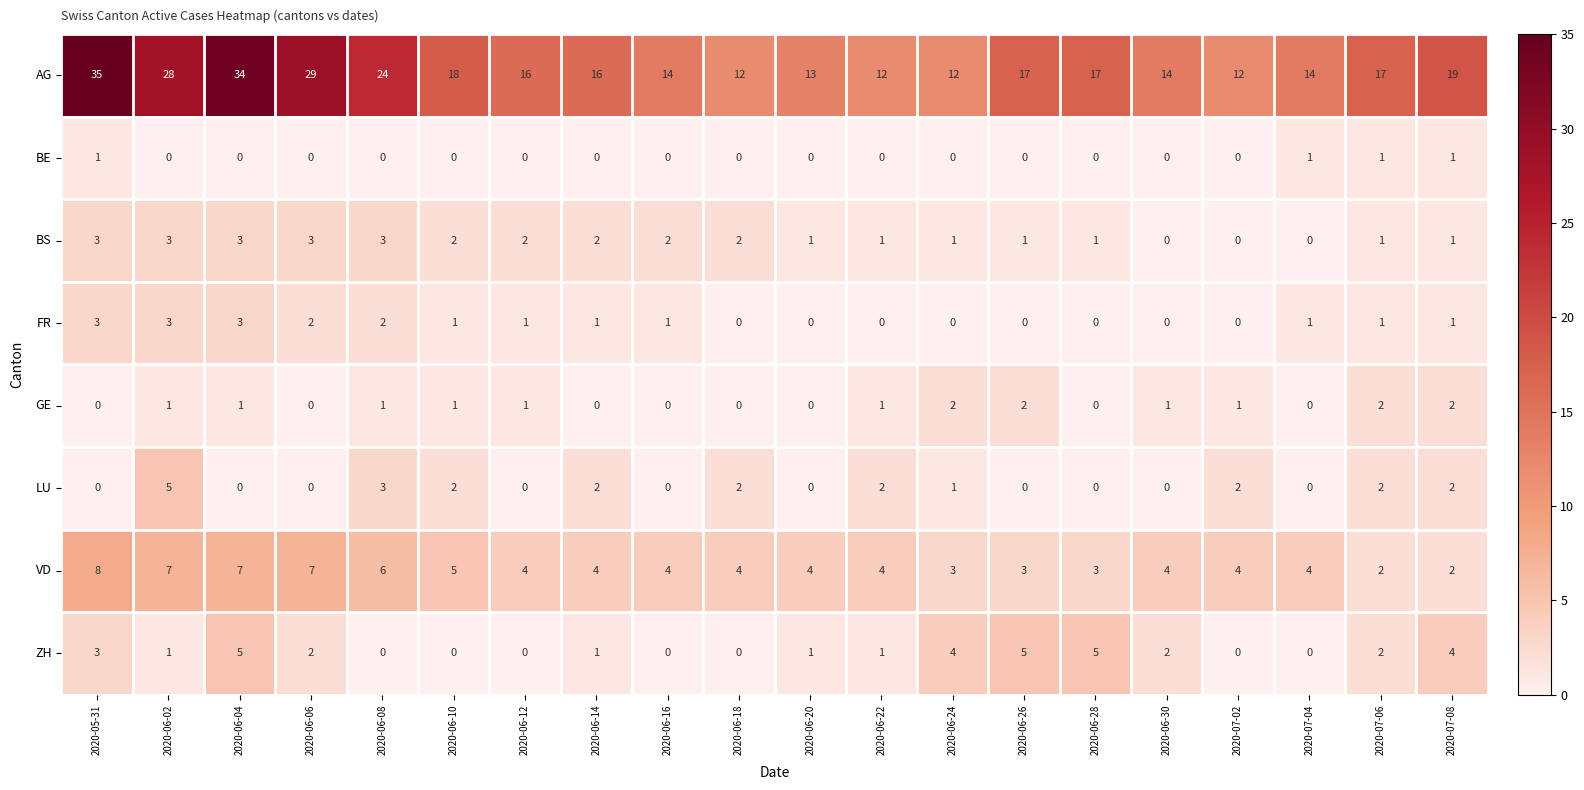

What is the total value across all series at 2020-06-04?

53